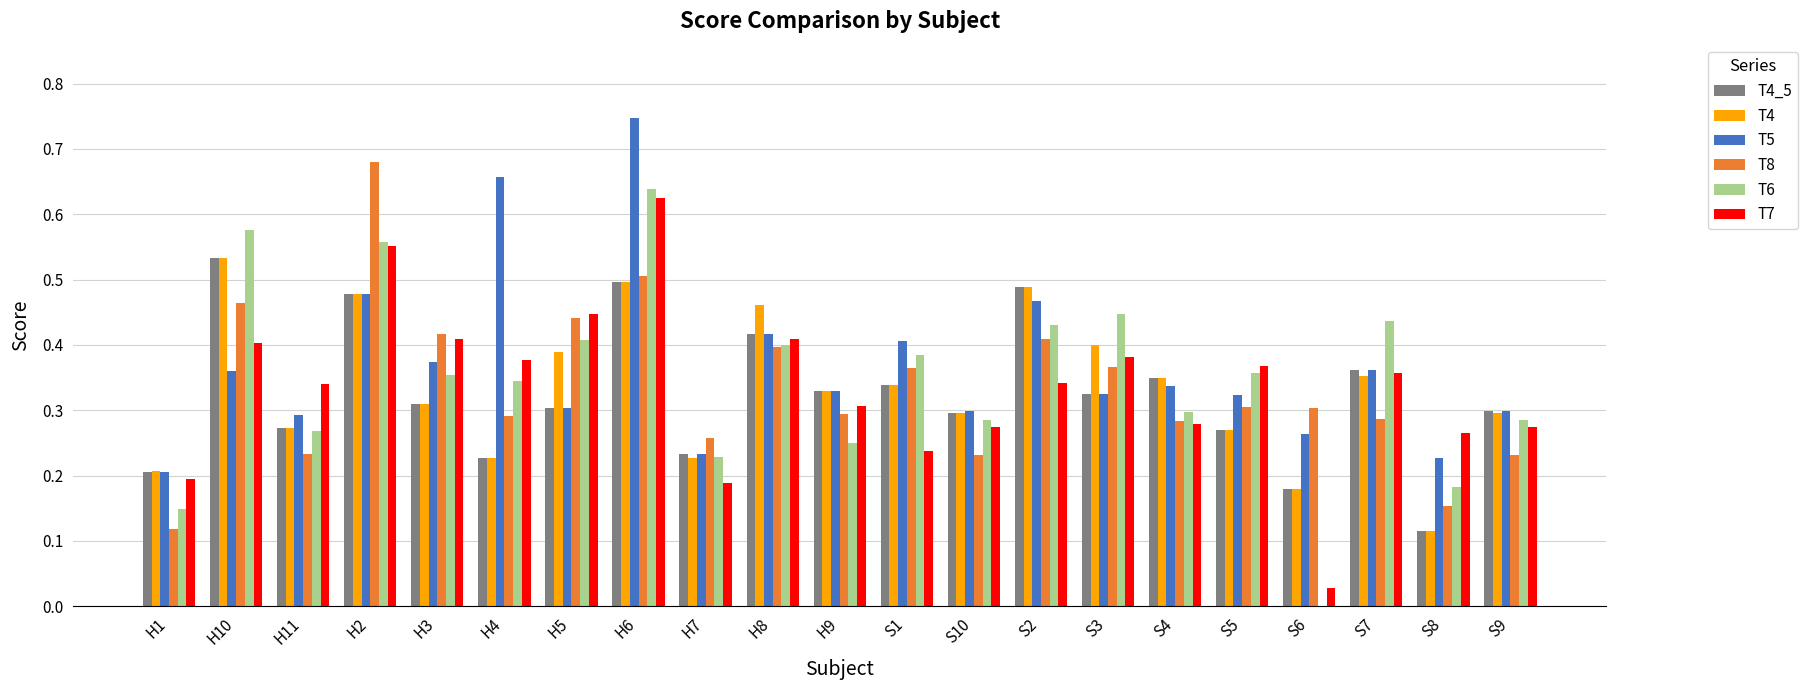

True or false: T4 has a value of 0.5 at H8.

True